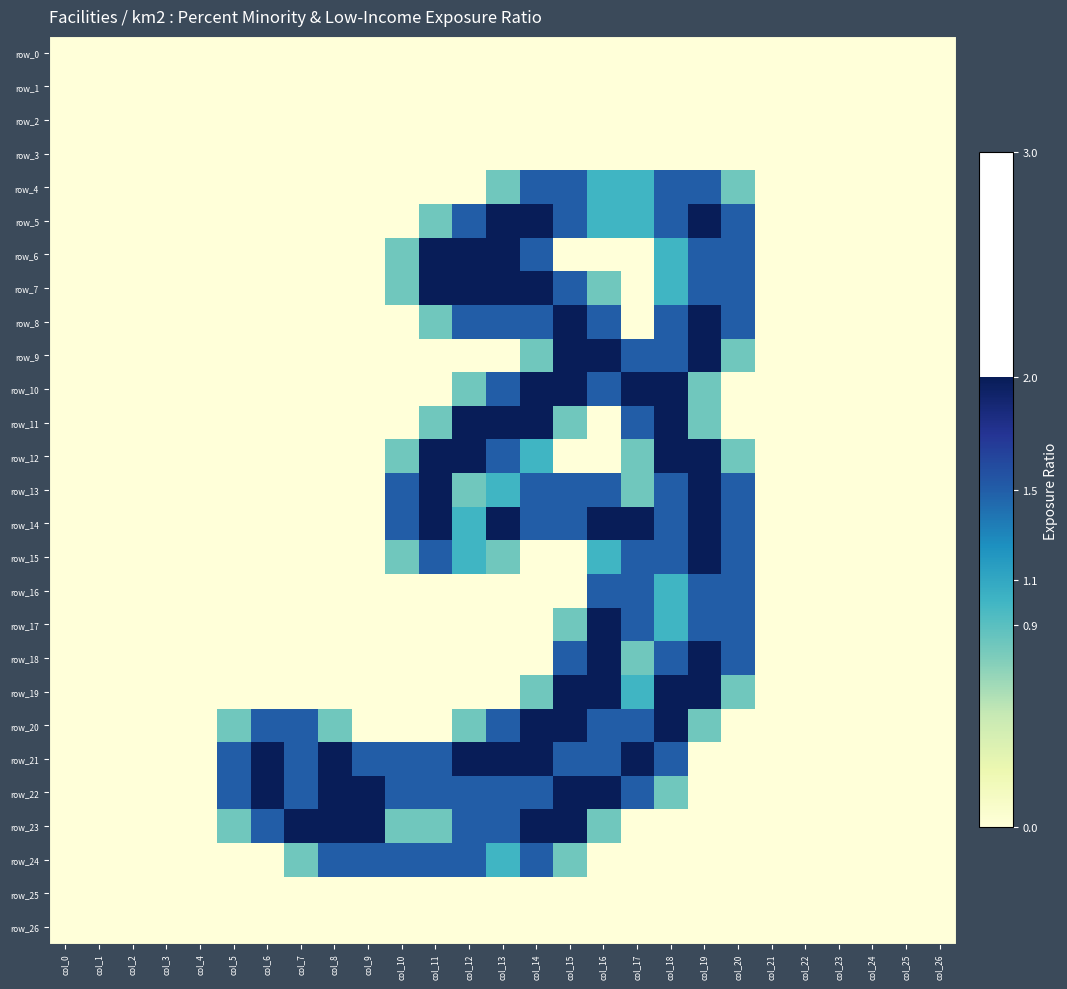

At which label is row_10 closest to 1?

col_12